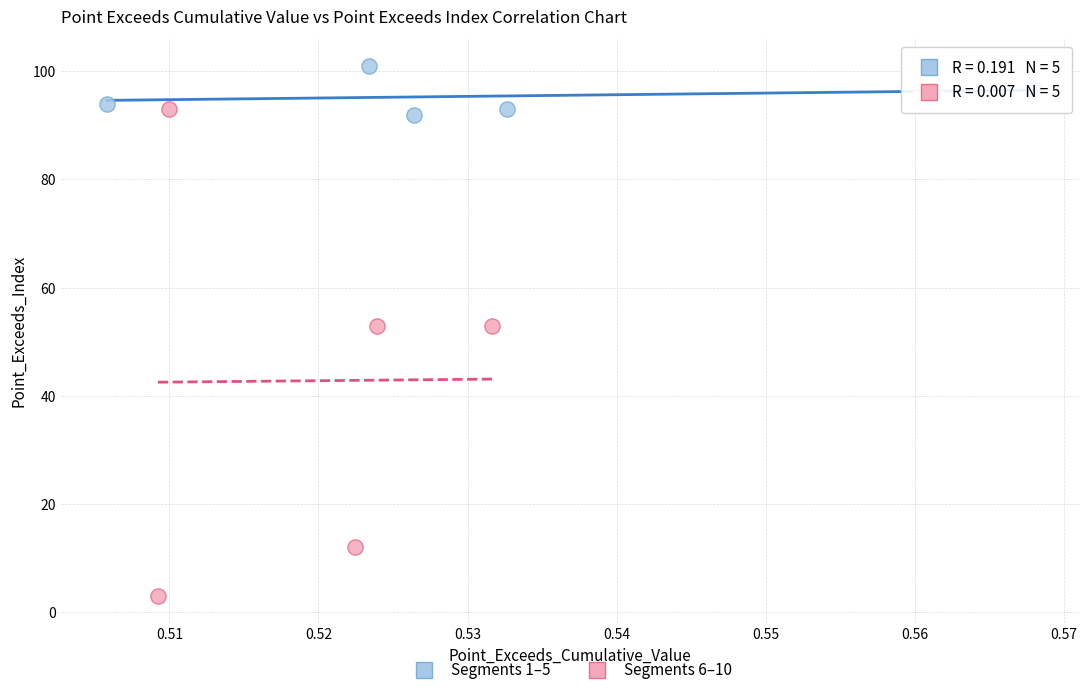

Which series reaches the minimum Y coordinate?

Segments 6–10